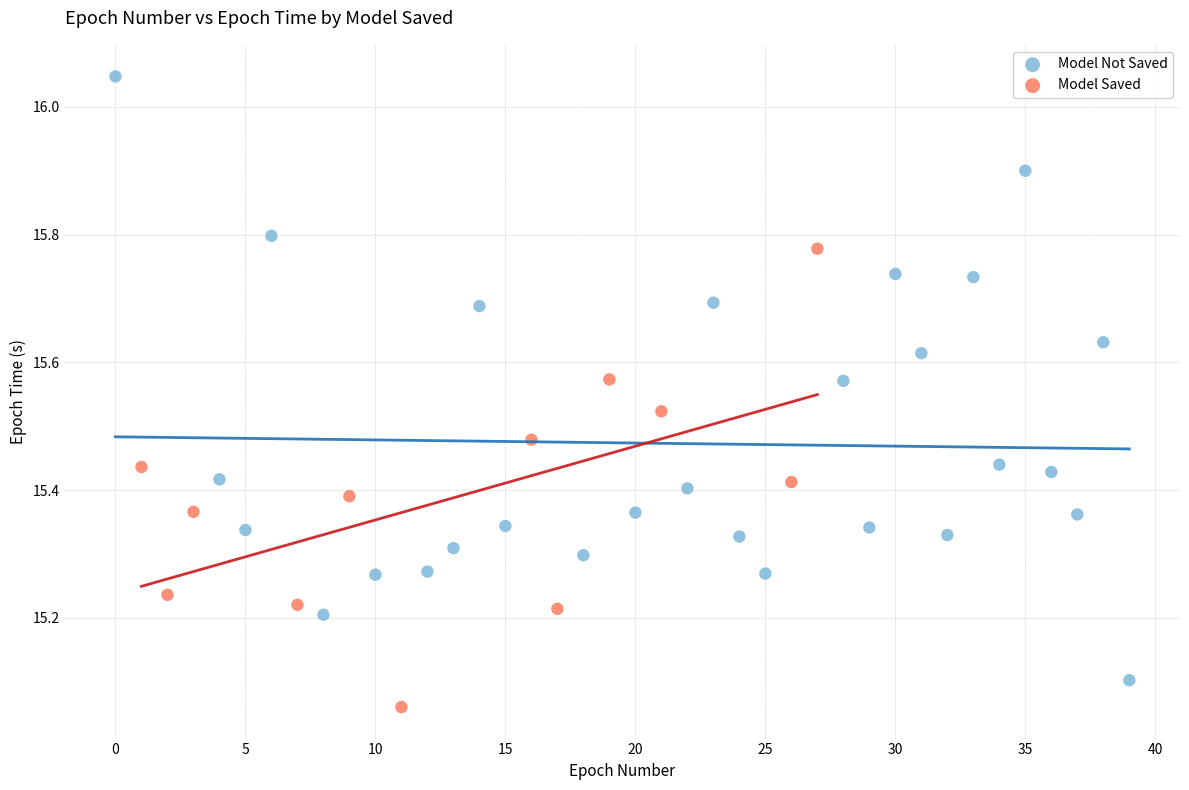

Which series contains the highest Y value?

Model Not Saved